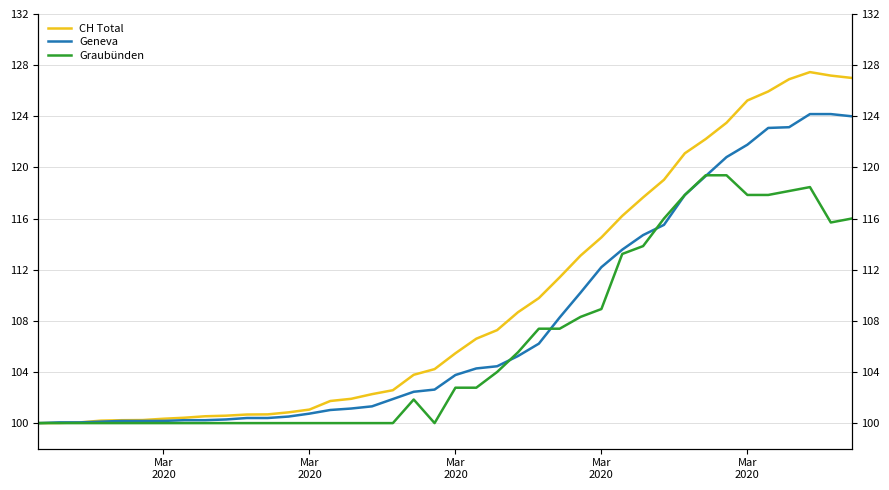

Where does the Geneva series first go above 103?

Mar 2020